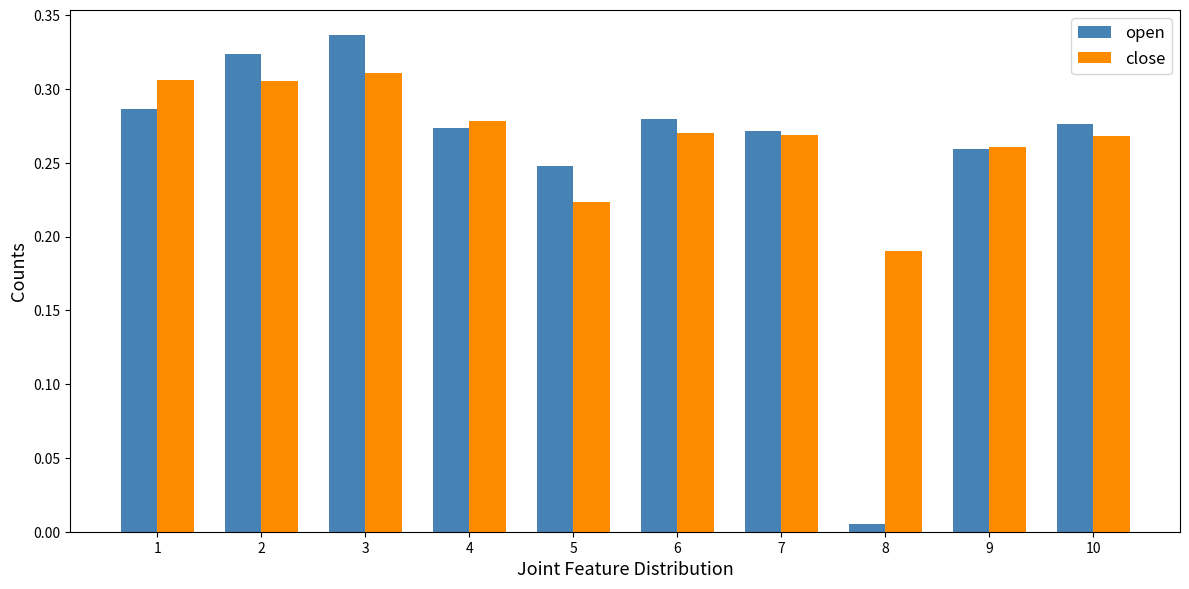

Which series has the largest total across all categories?

close